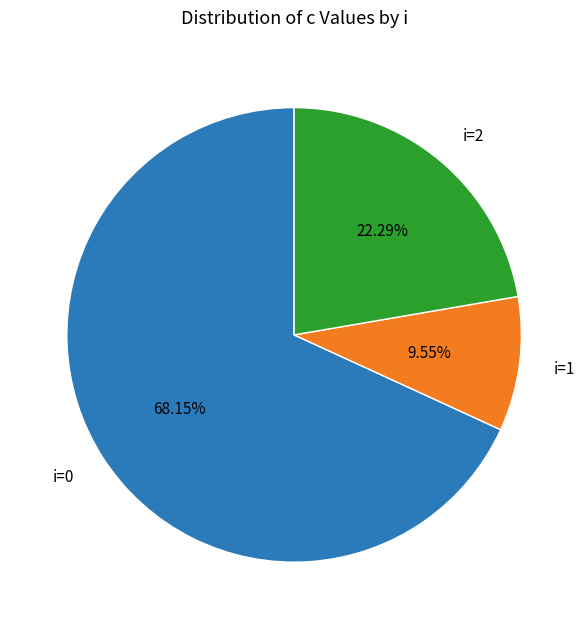

Which category has the biggest portion of the pie?

i=0